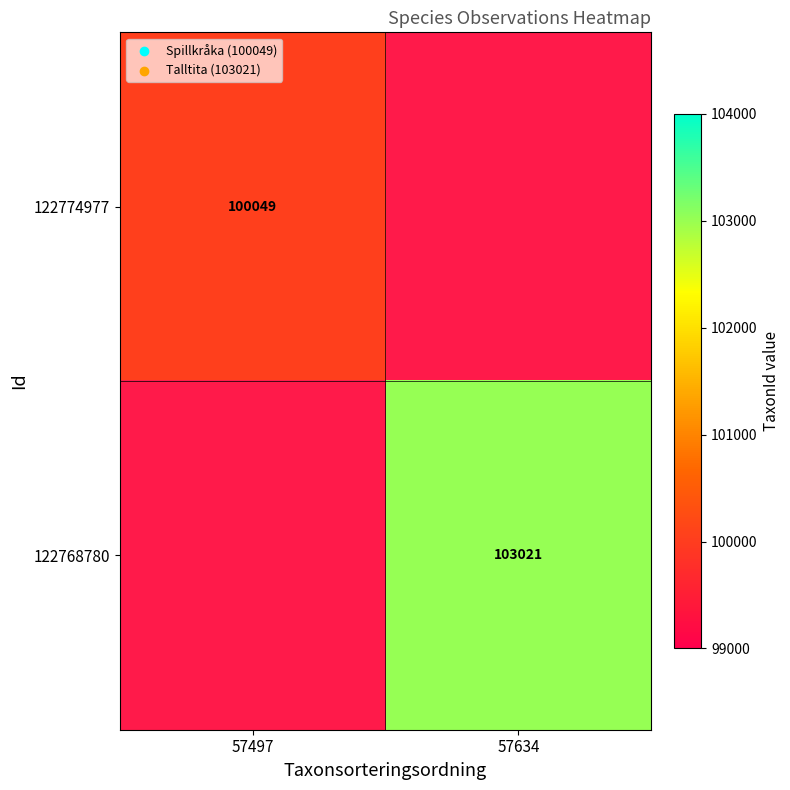

The value of 122768780 at 57634 is 23559. True or false?

False